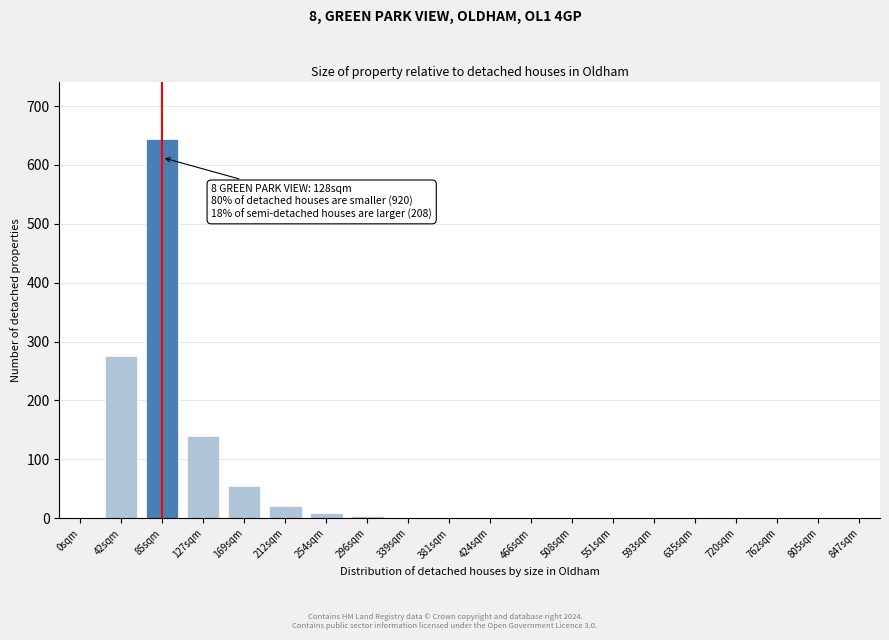

What is the maximum value shown in the chart?

645